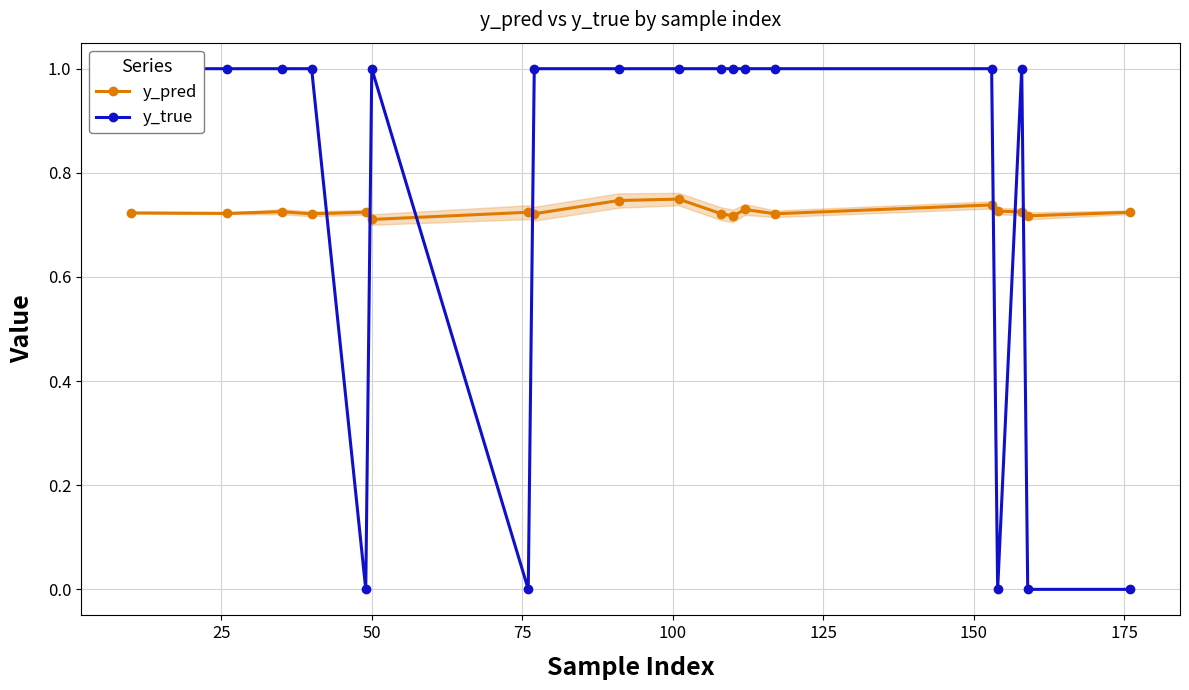

Count the y_pred values in the range 0 to 1.

19